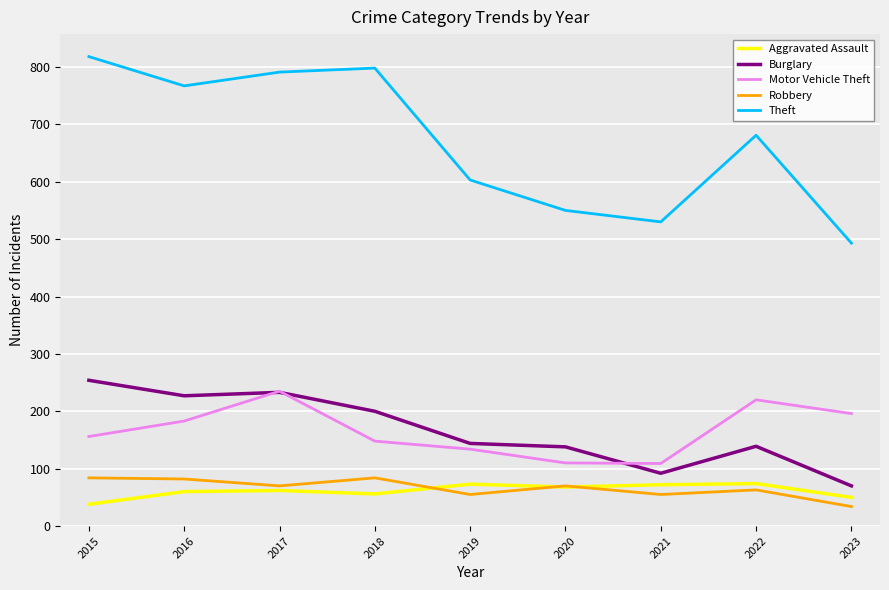

How many lines are shown in the chart?

5